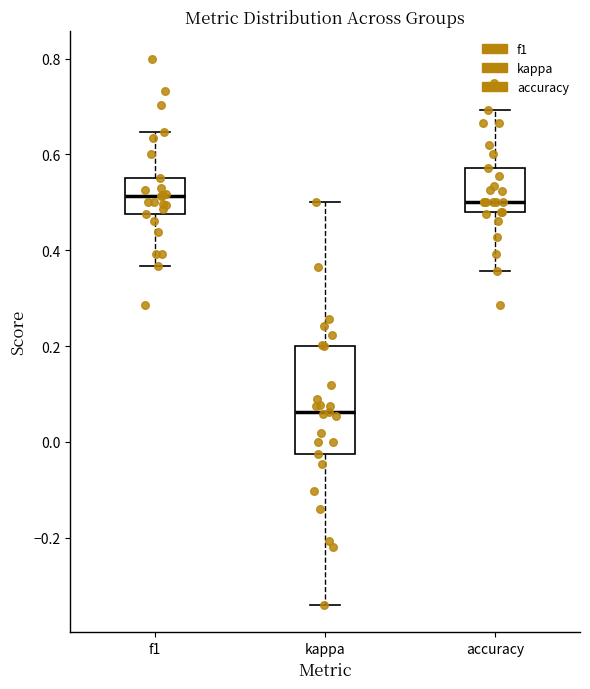

Where does the lower whisker of the box for accuracy end on the y-axis? The values are not printed on the chart, so give them approximately, as read against the axis.

0.36